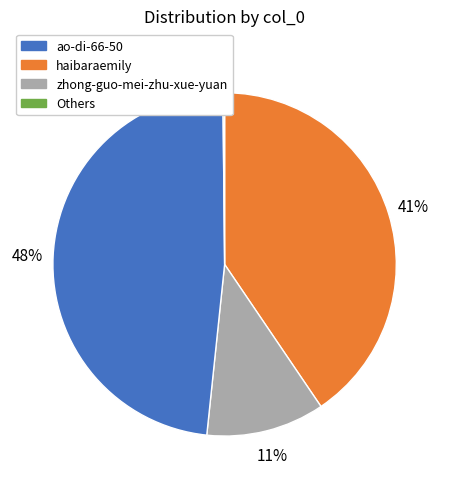

To the nearest percent, what is the average slice percentage?

25%